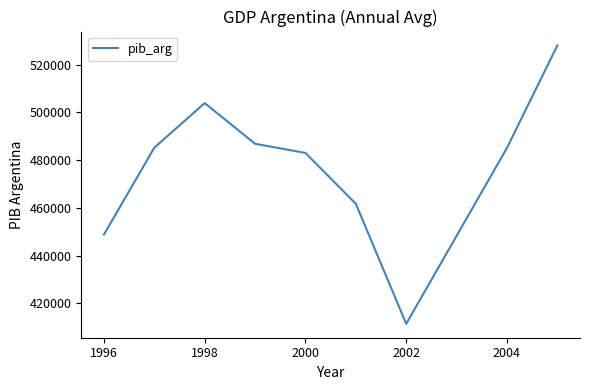

What is the maximum value shown in the chart?

528055.9